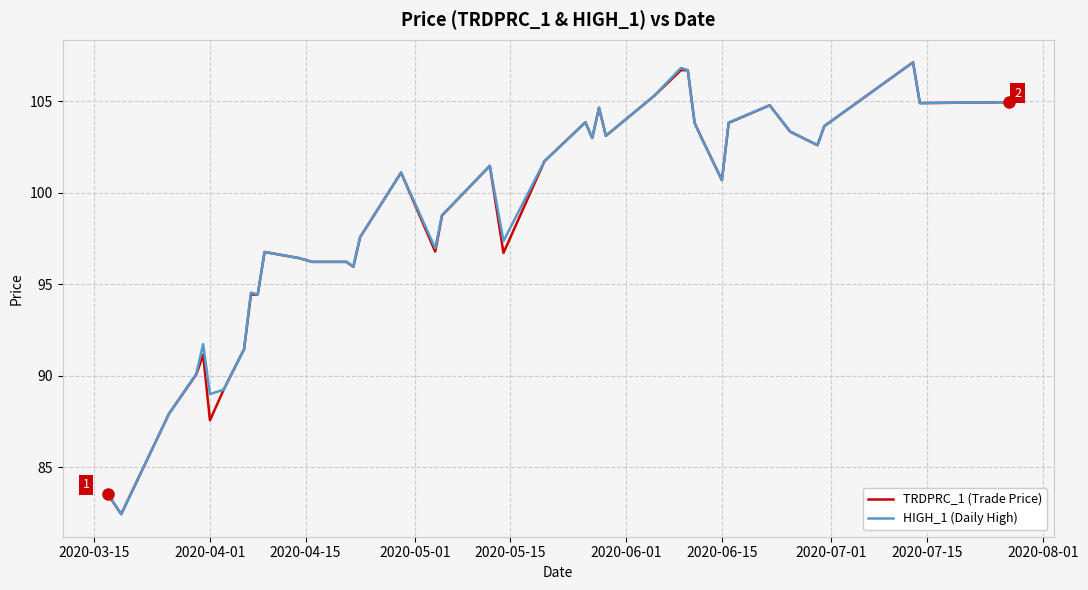

What are all the series names shown in the legend?

TRDPRC_1 (Trade Price), HIGH_1 (Daily High)